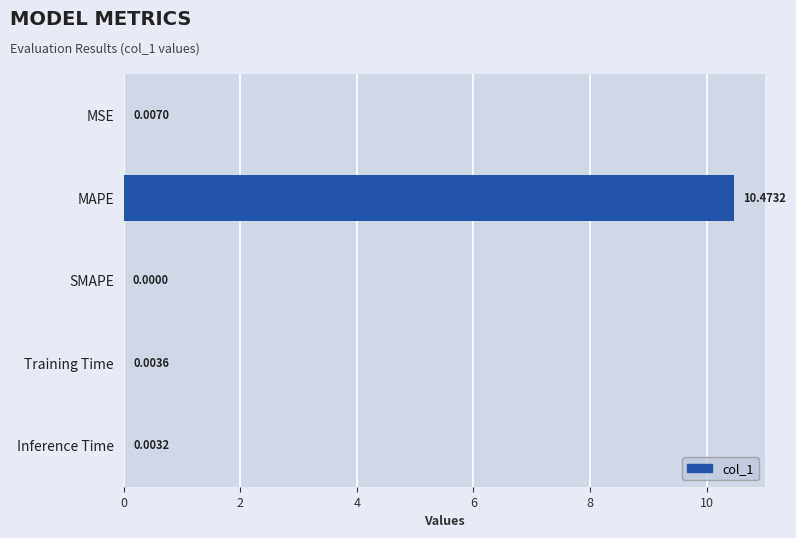

Which label corresponds to the largest value in the chart?

MAPE